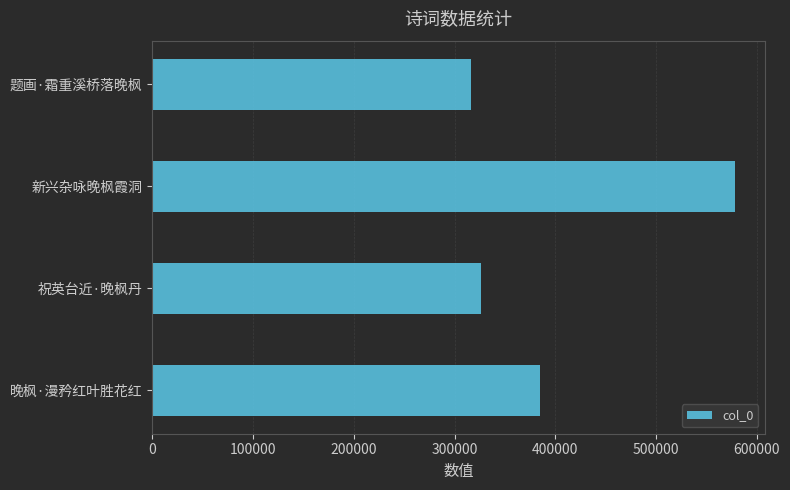

How many distinct data groups are displayed?

1